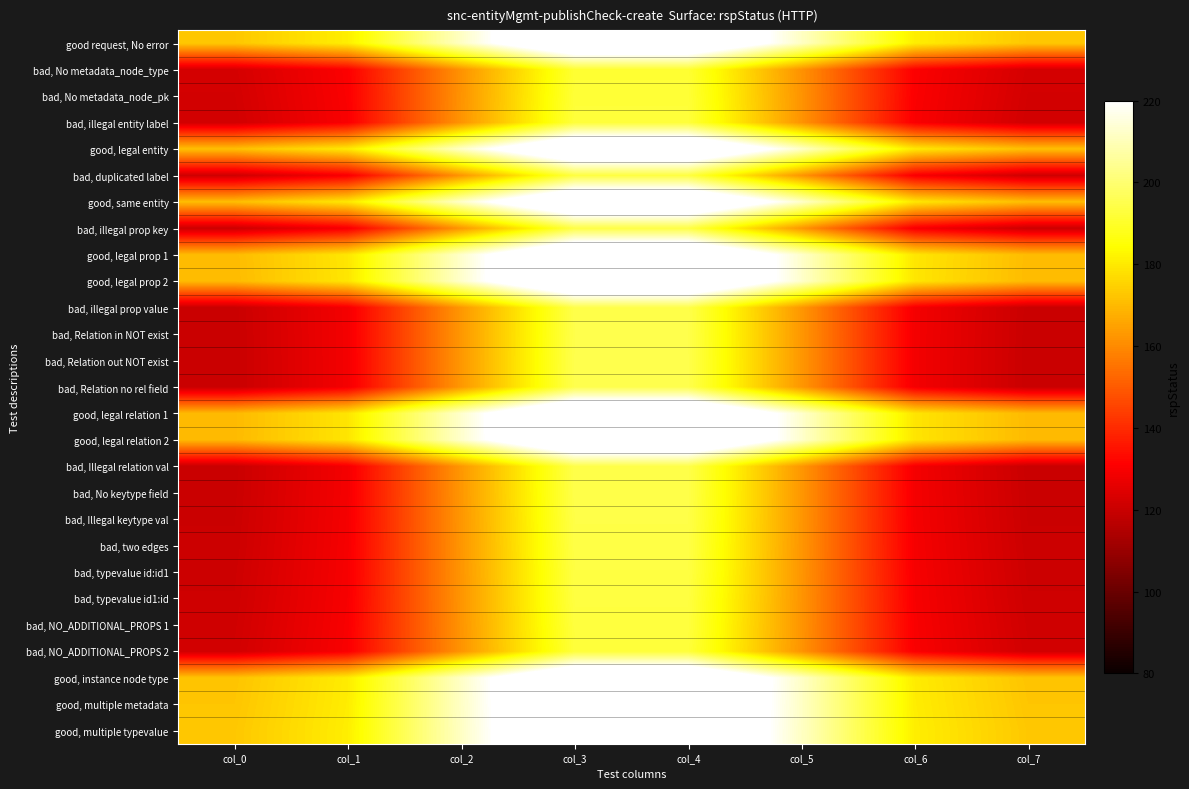

What is the spread (max minus min) of values at col_6?

52.0